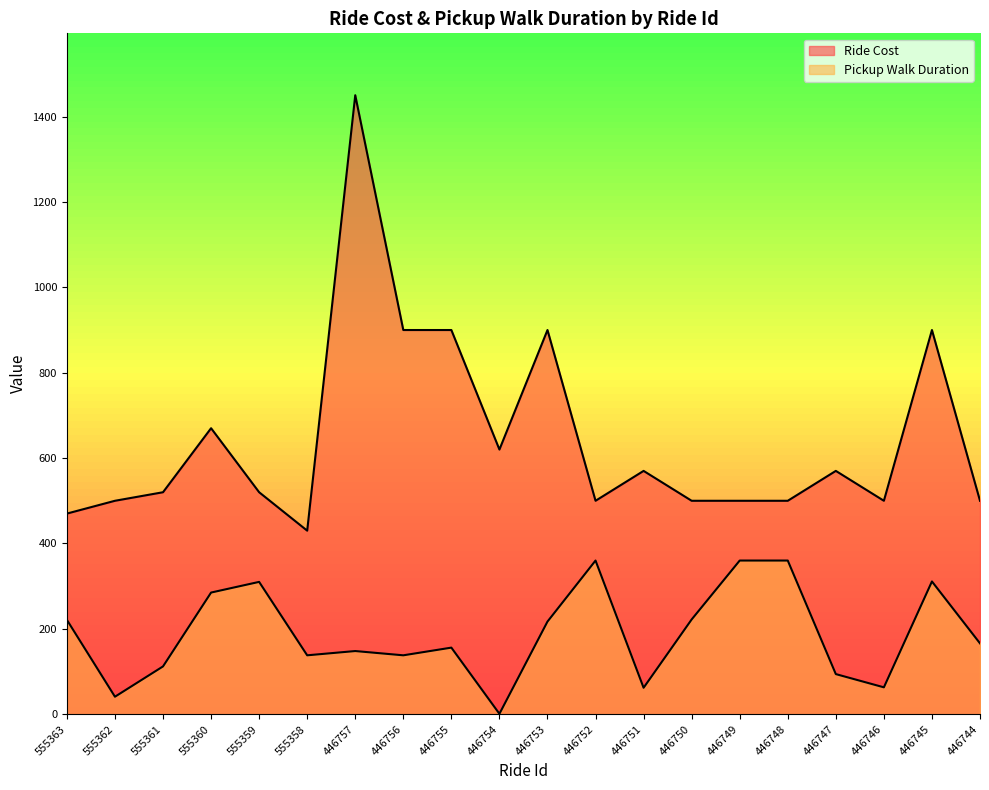

The value of Ride Cost at 446751 is 300. True or false?

False